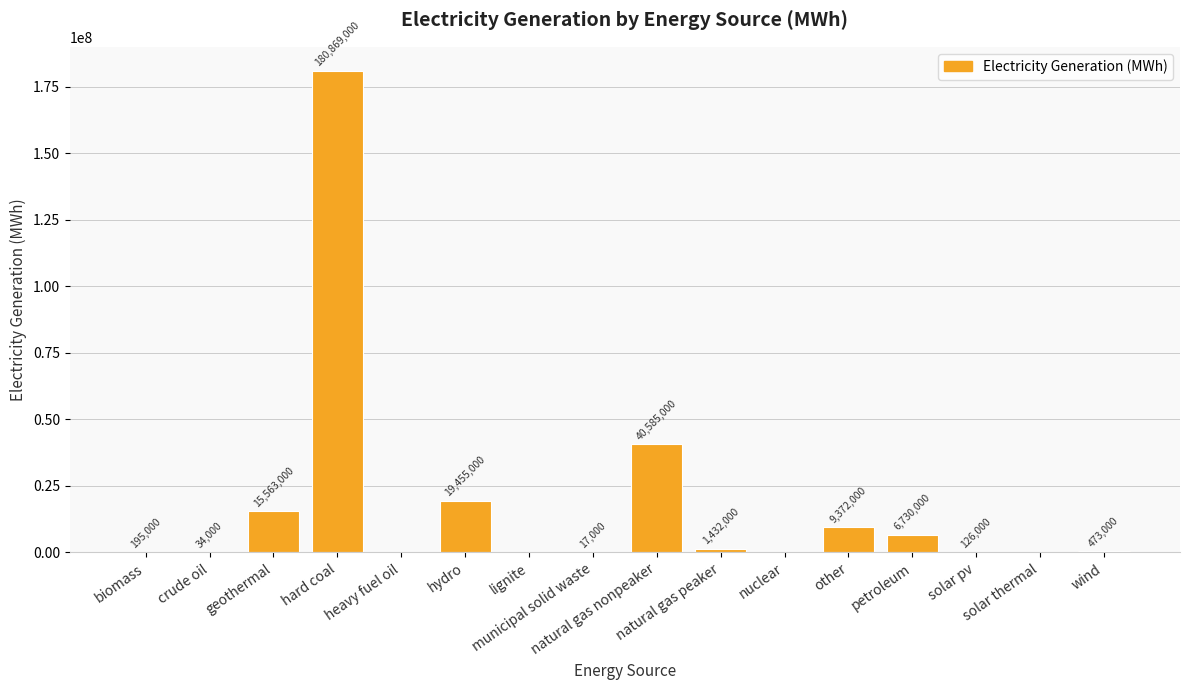

What is the sum of all values?

274851000